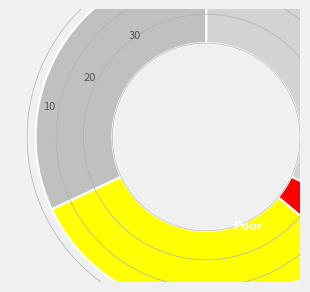

Count the number of slices in the pie.

4